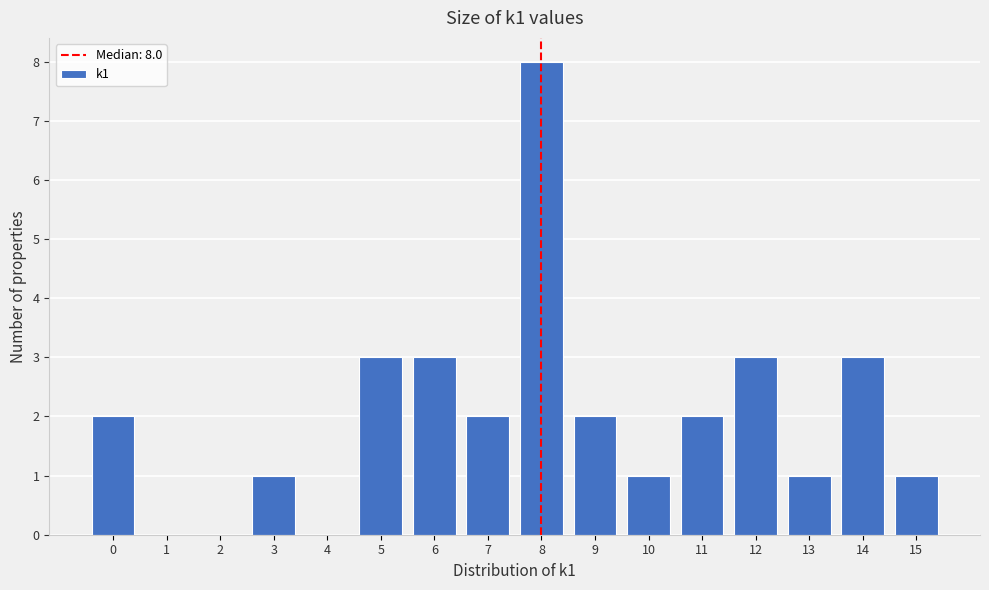

Over which range of the x-axis is the bar tallest?

7.5 to 8.5